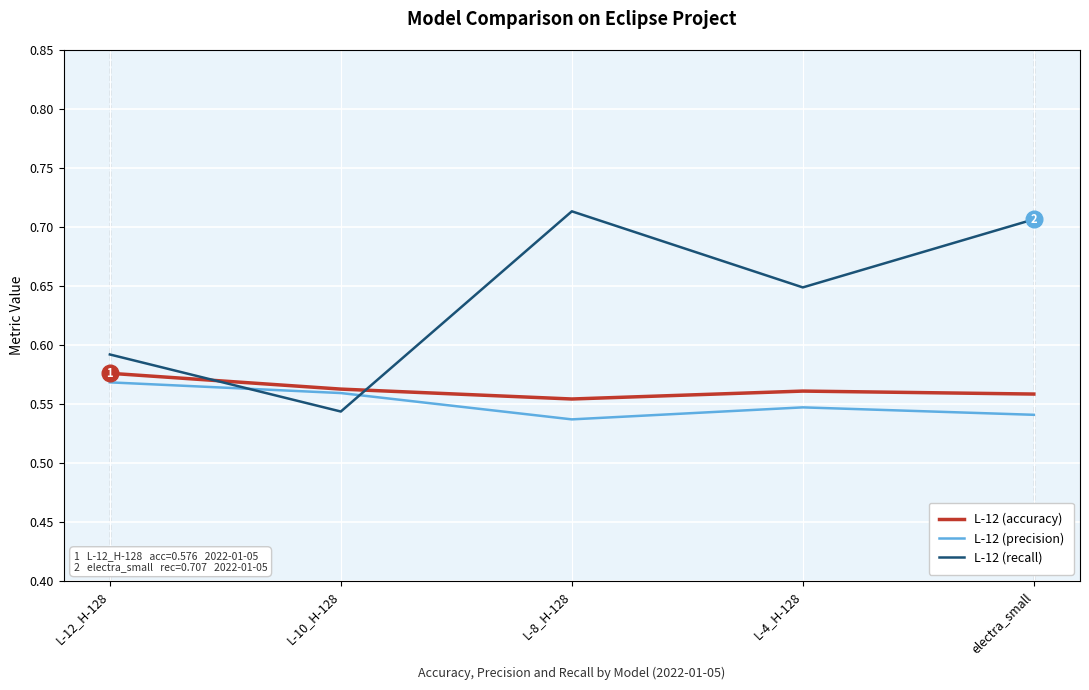

The value of L-12 (accuracy) at L-12_H-128 is 0.1. True or false?

False